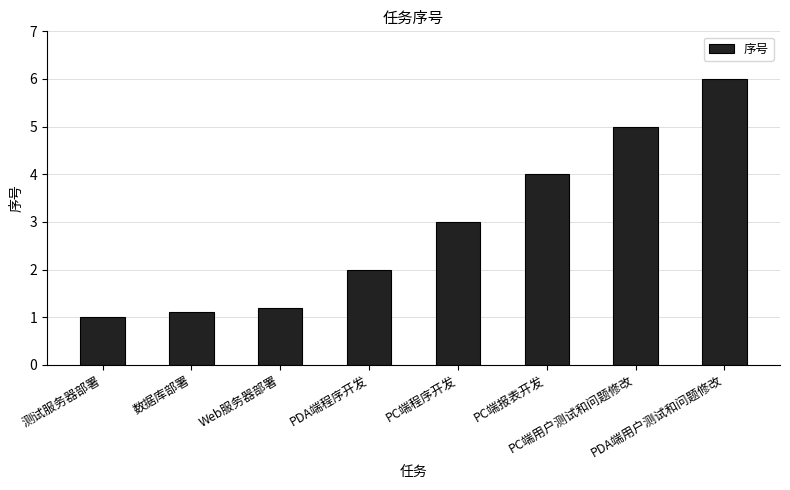

Rank the categories by value from lowest to highest.

测试服务器部署, 数据库部署, Web服务器部署, PDA端程序开发, PC端程序开发, PC端报表开发, PC端用户测试和问题修改, PDA端用户测试和问题修改